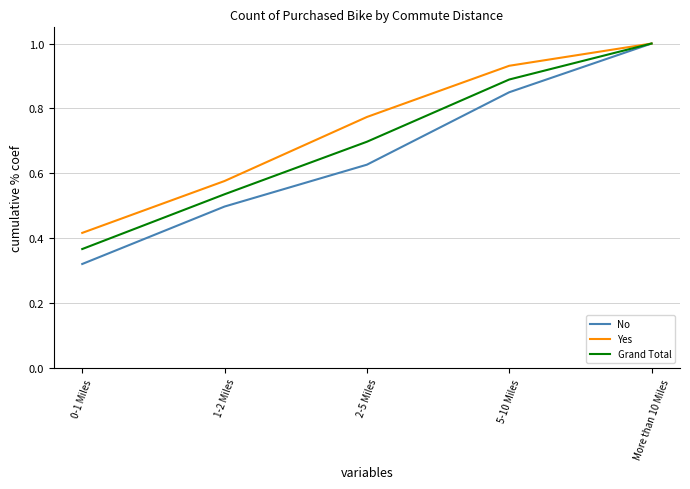

Where is Yes nearest to the value 0?

0-1 Miles